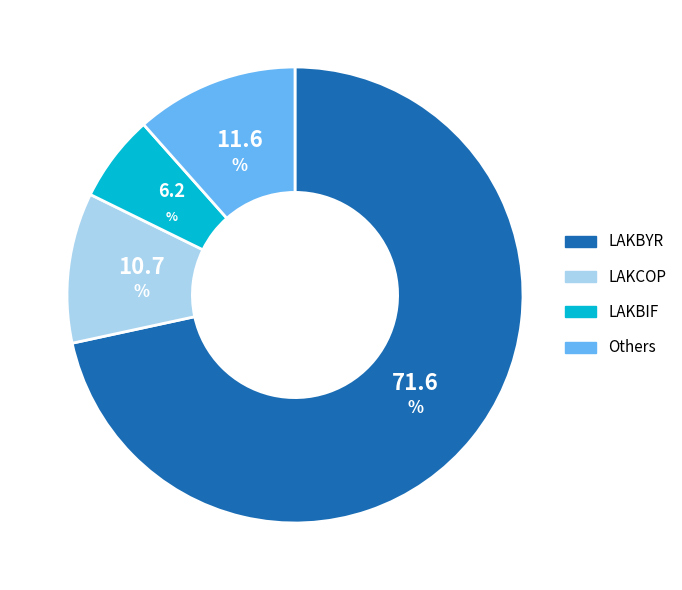

How many segments does this pie chart have?

4